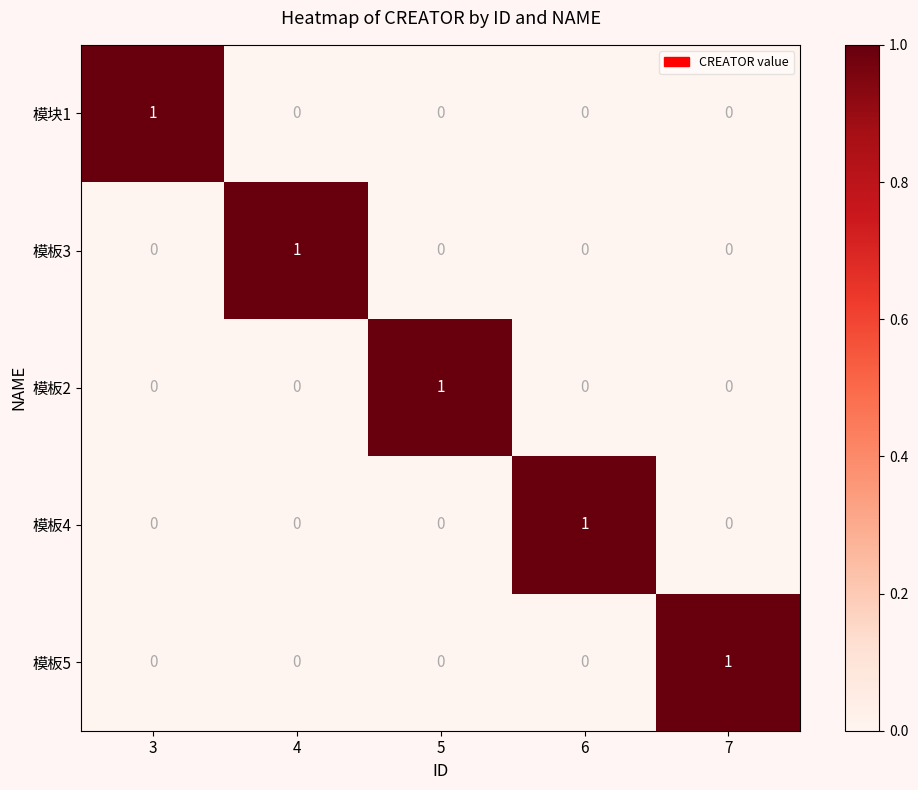

Count the 模板2 values in the range 0 to 1.

5